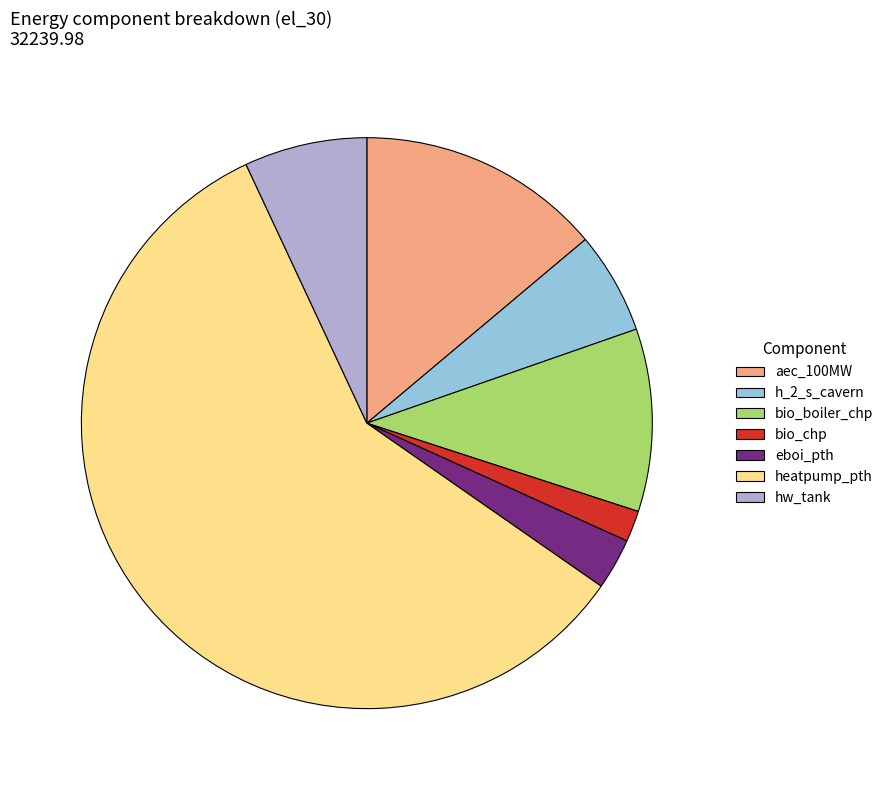

Rank the categories by value from highest to lowest.

heatpump_pth, aec_100MW, bio_boiler_chp, hw_tank, h_2_s_cavern, eboi_pth, bio_chp